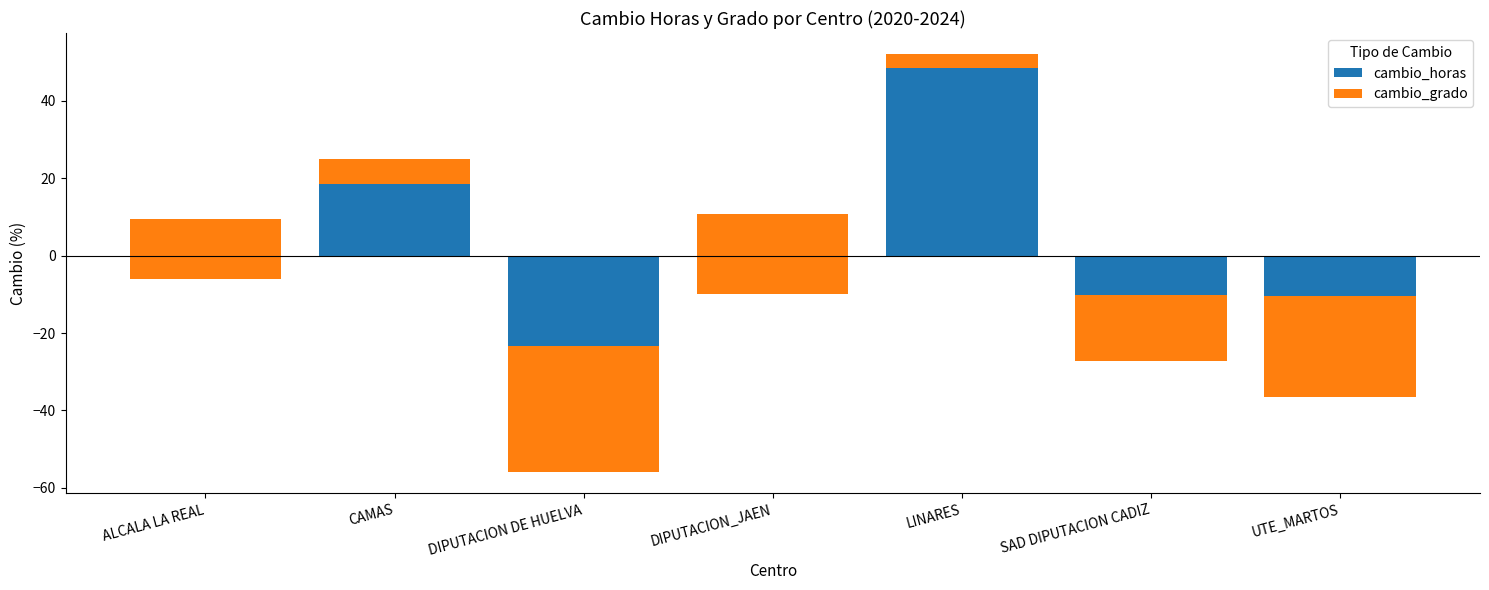

Which series has the widest spread of values?

cambio_horas